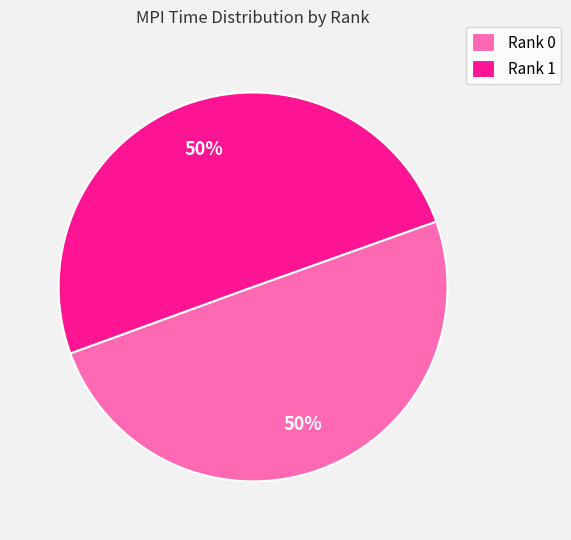

Approximately how many times larger is the value at Rank 1 compared to Rank 0?

1.0